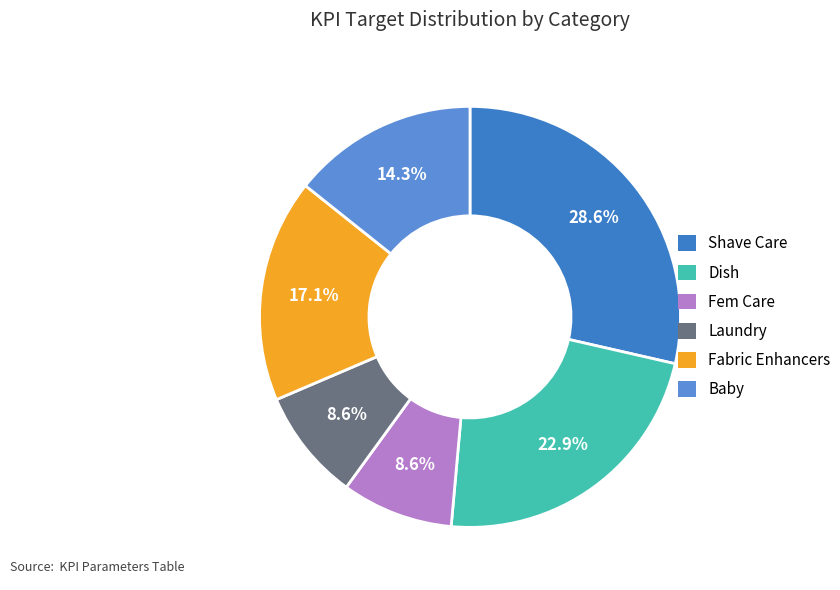

Is there any slice that represents more than half of the pie?

No